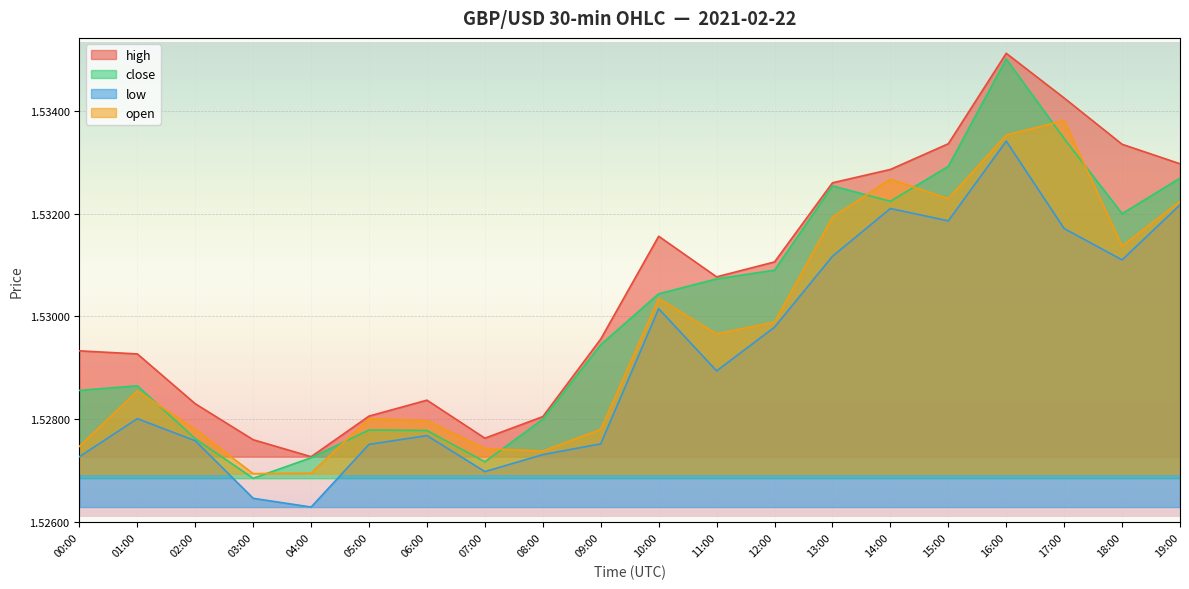

What is the average value of the open series?

1.5